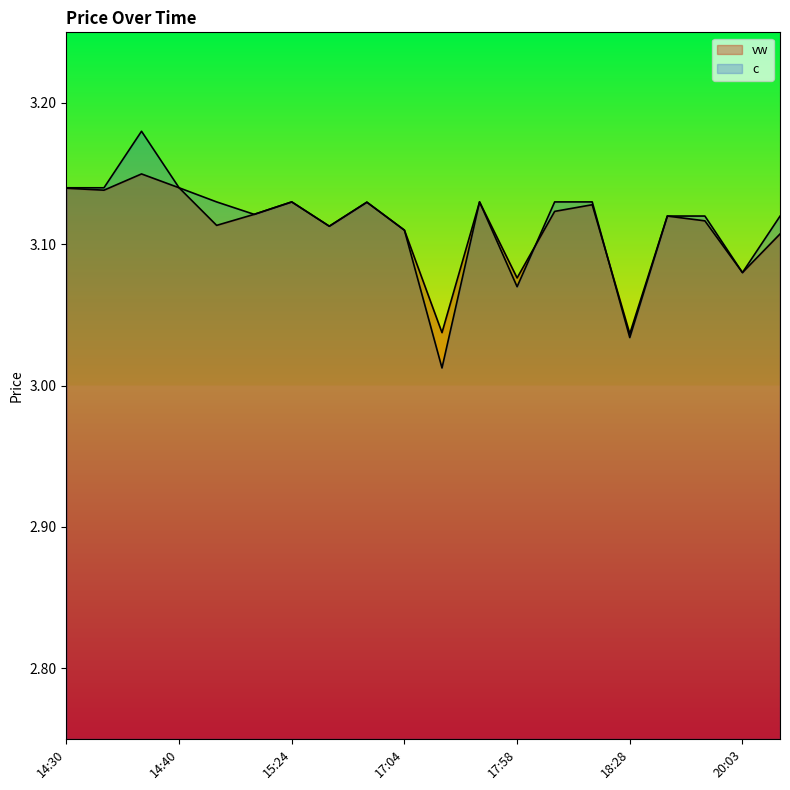

Which series has the largest total across all categories?

c